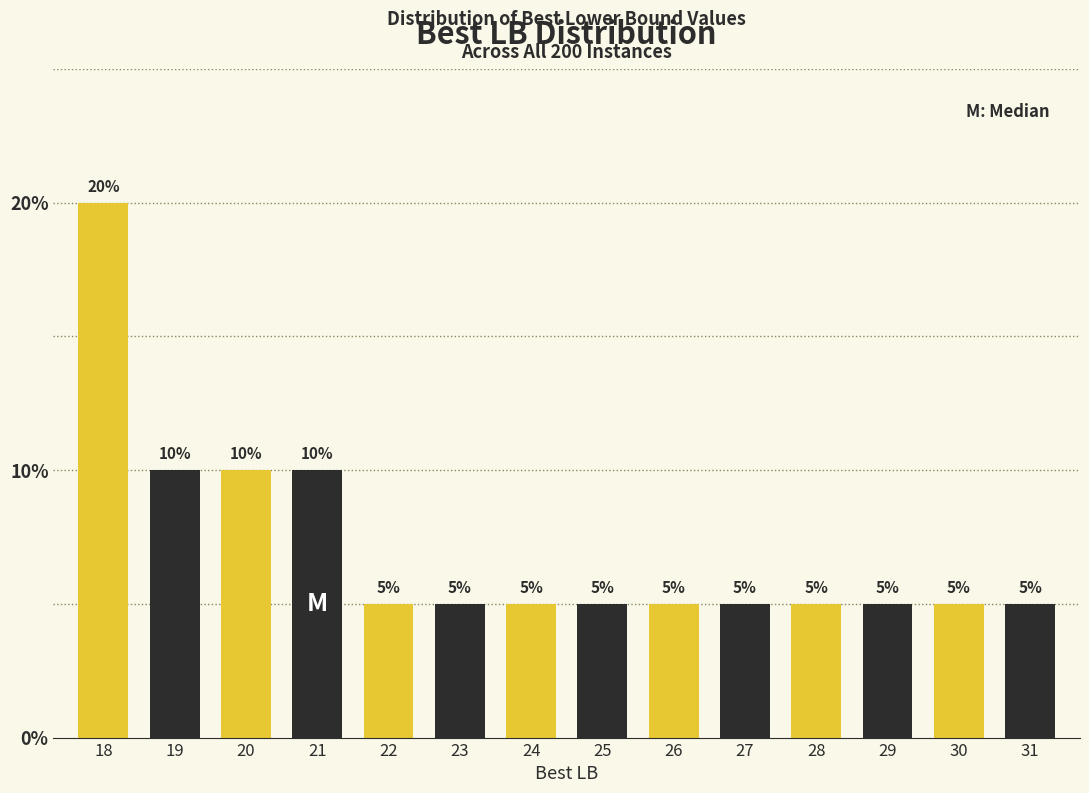

Reading left to right, extract all data points from this chart.

18=20	19=10	20=10	21=10	22=5	23=5	24=5	25=5	26=5	27=5	28=5	29=5	30=5	31=5